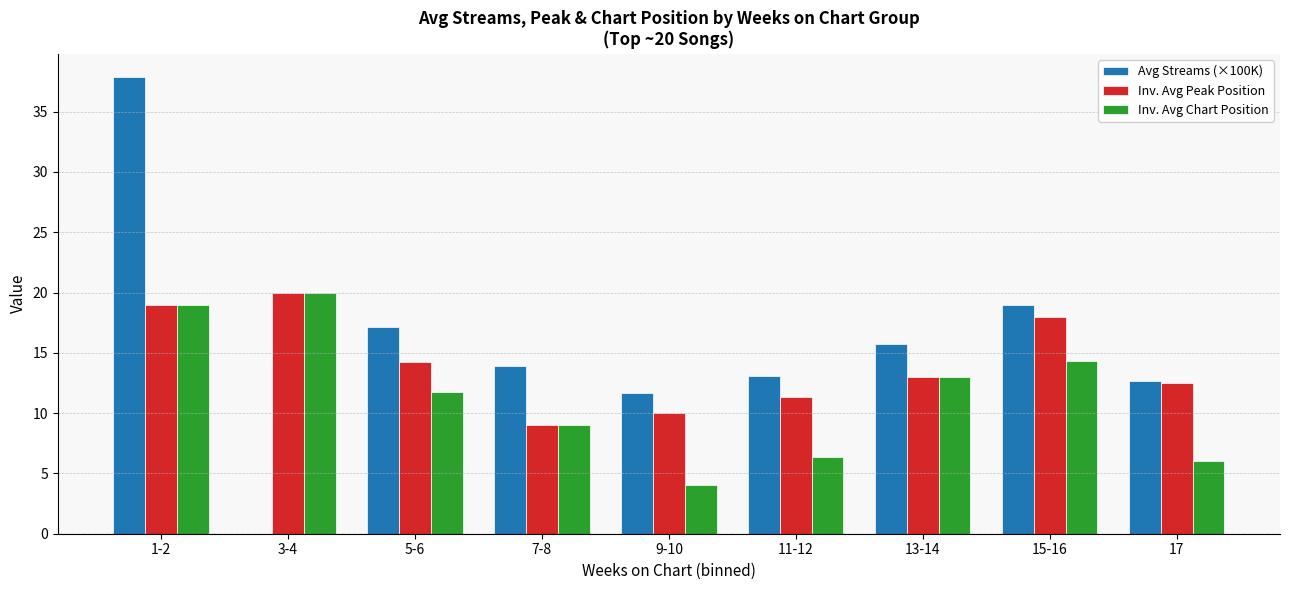

What is the difference between the Avg Streams (×100K) values at 7-8 and 1-2?

24.0